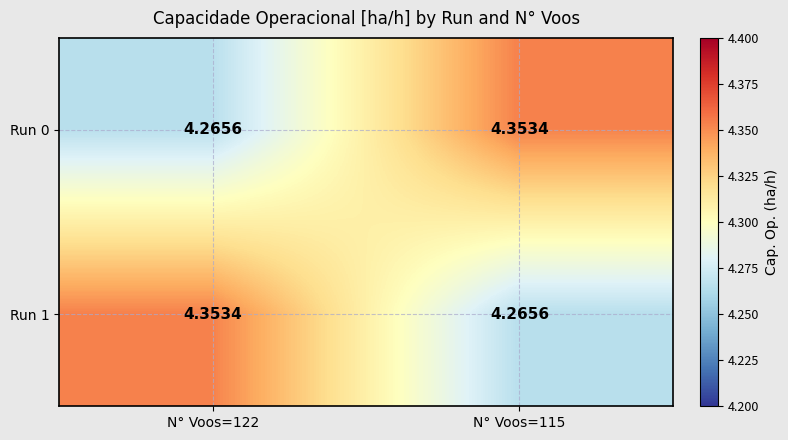

How many series are shown in this chart?

2